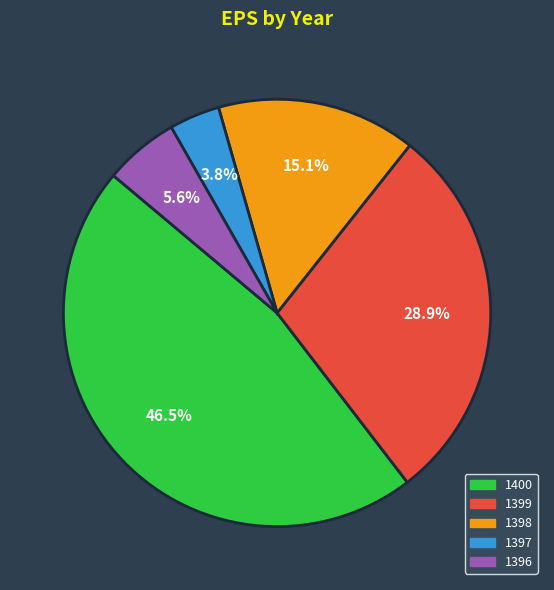

Which slice is the largest?

1400